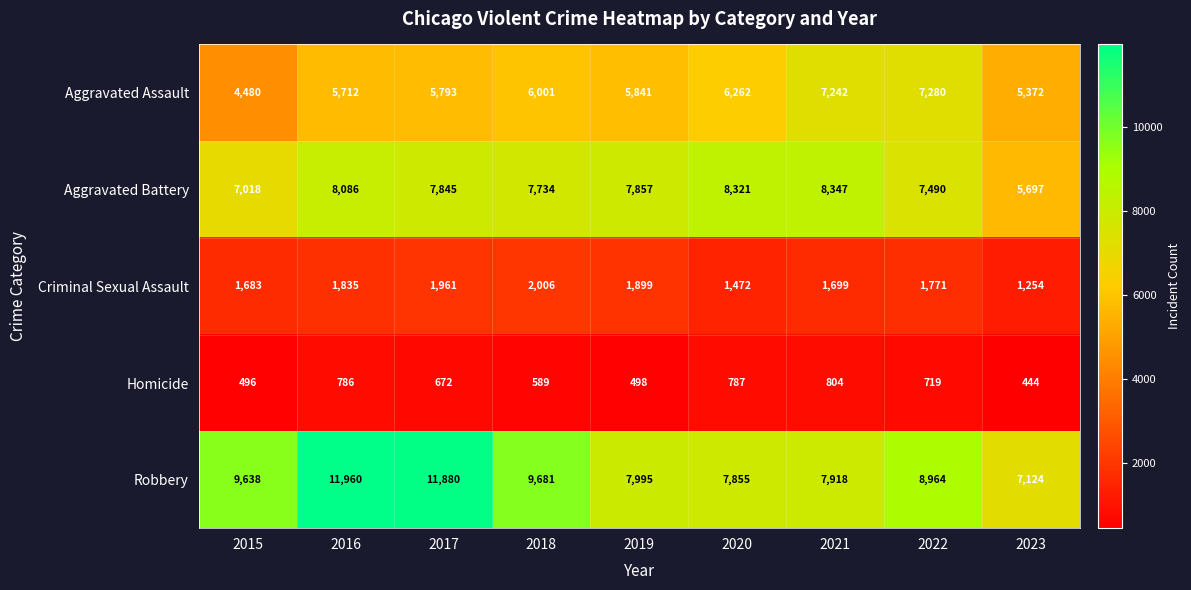

True or false: Aggravated Battery has a value of 2490 at 2018.

False